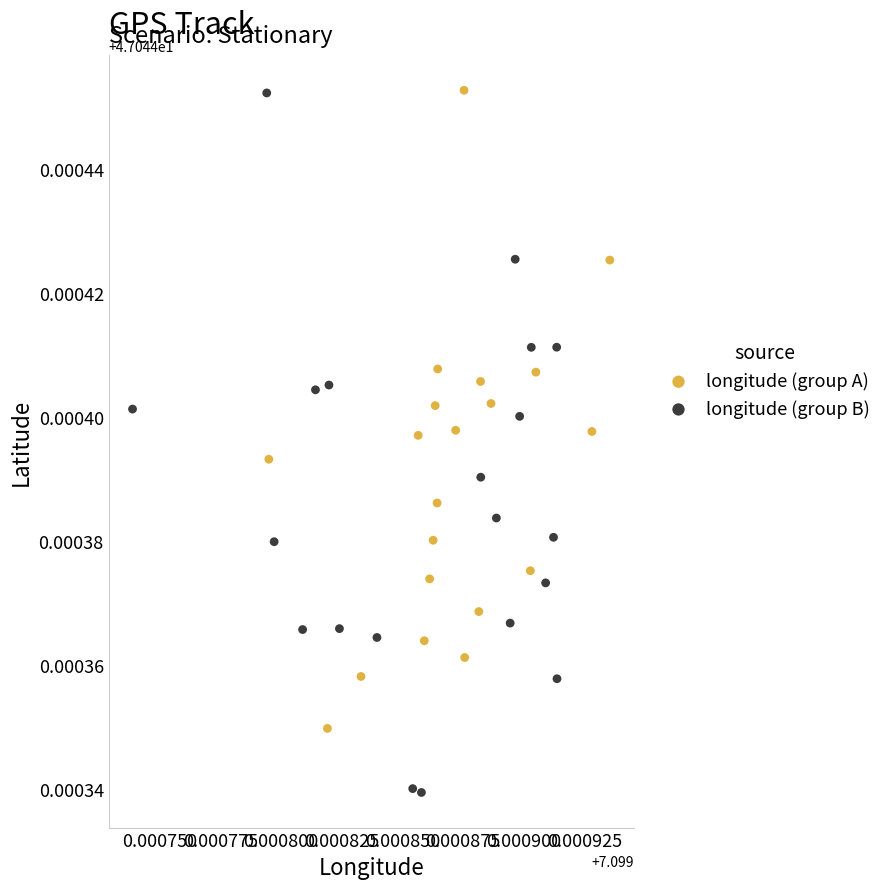

Which series has the widest spread of Y values?

longitude (group B)